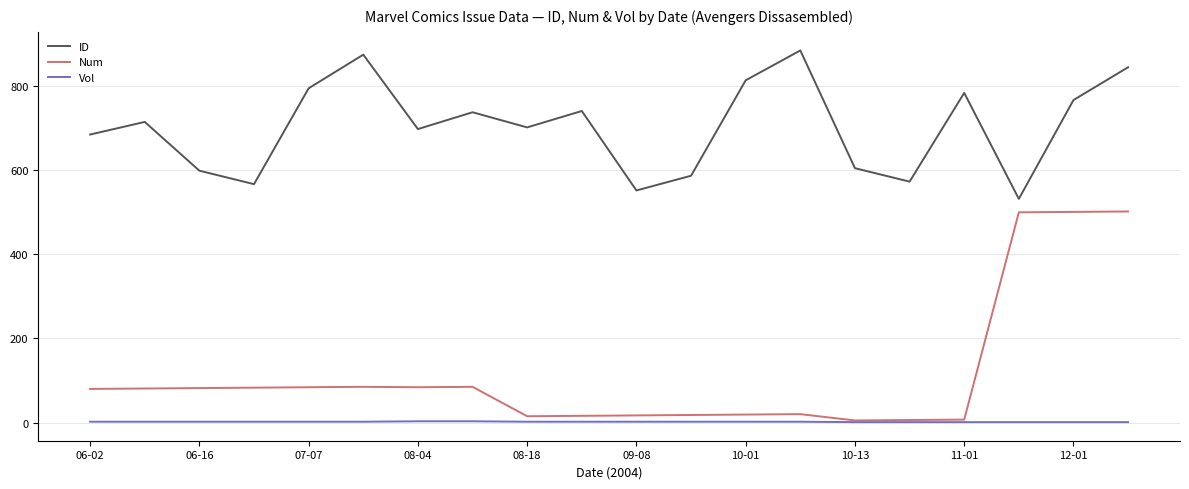

Which series has the largest total across all categories?

ID